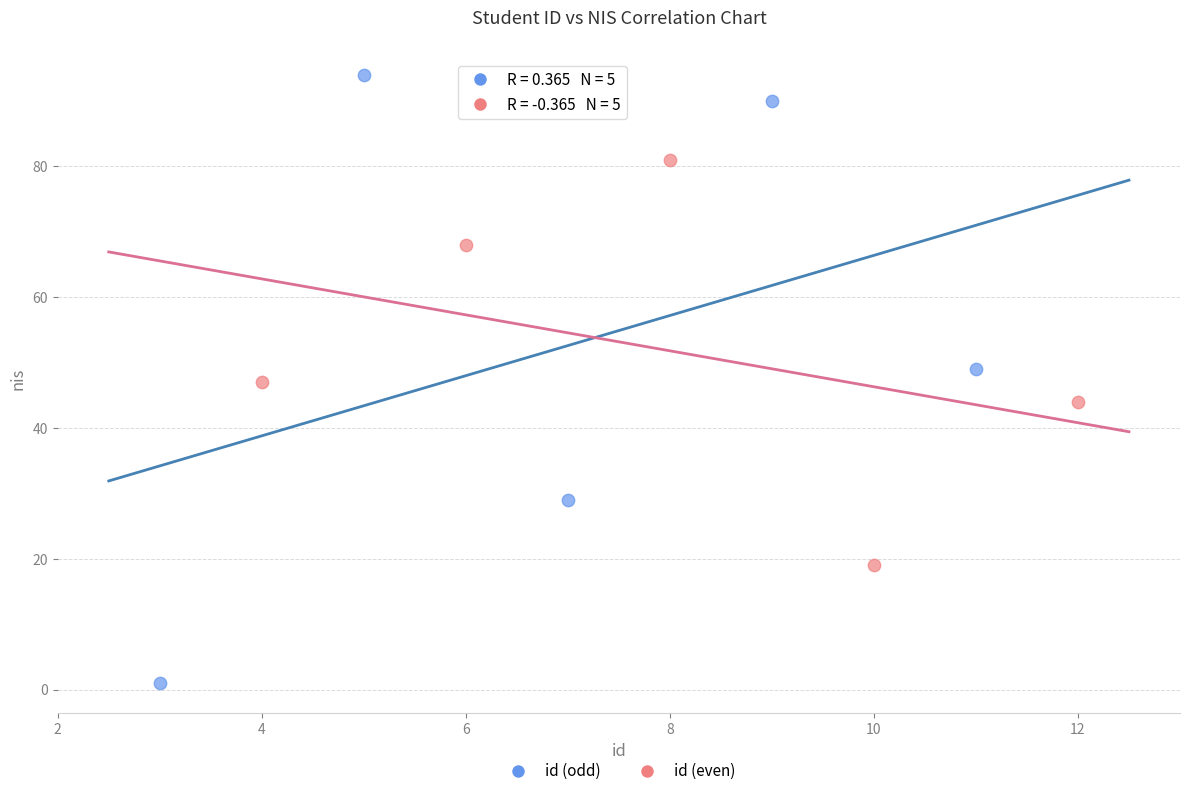

Which series reaches the maximum Y coordinate?

id (odd)